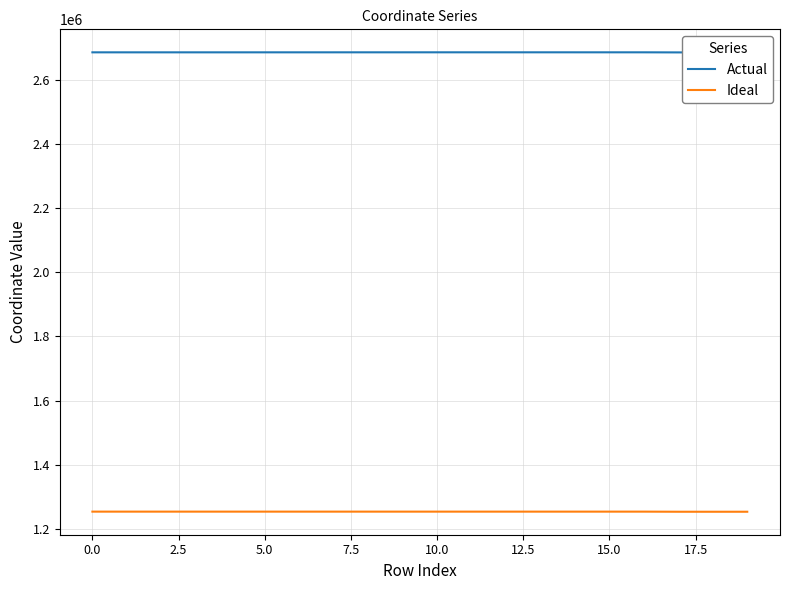

How many lines are shown in the chart?

2